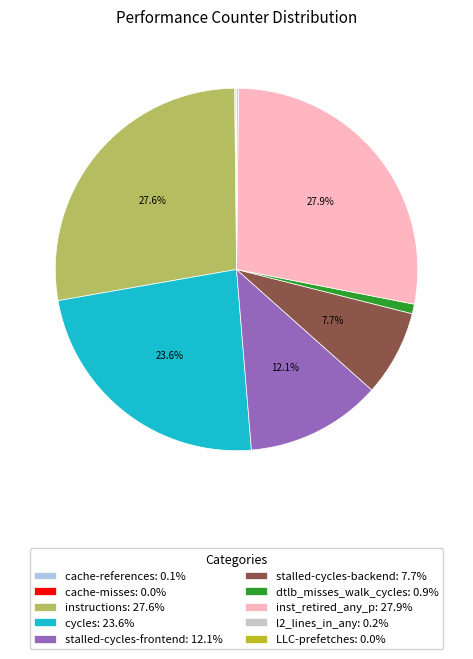

Does any single category account for the majority?

No